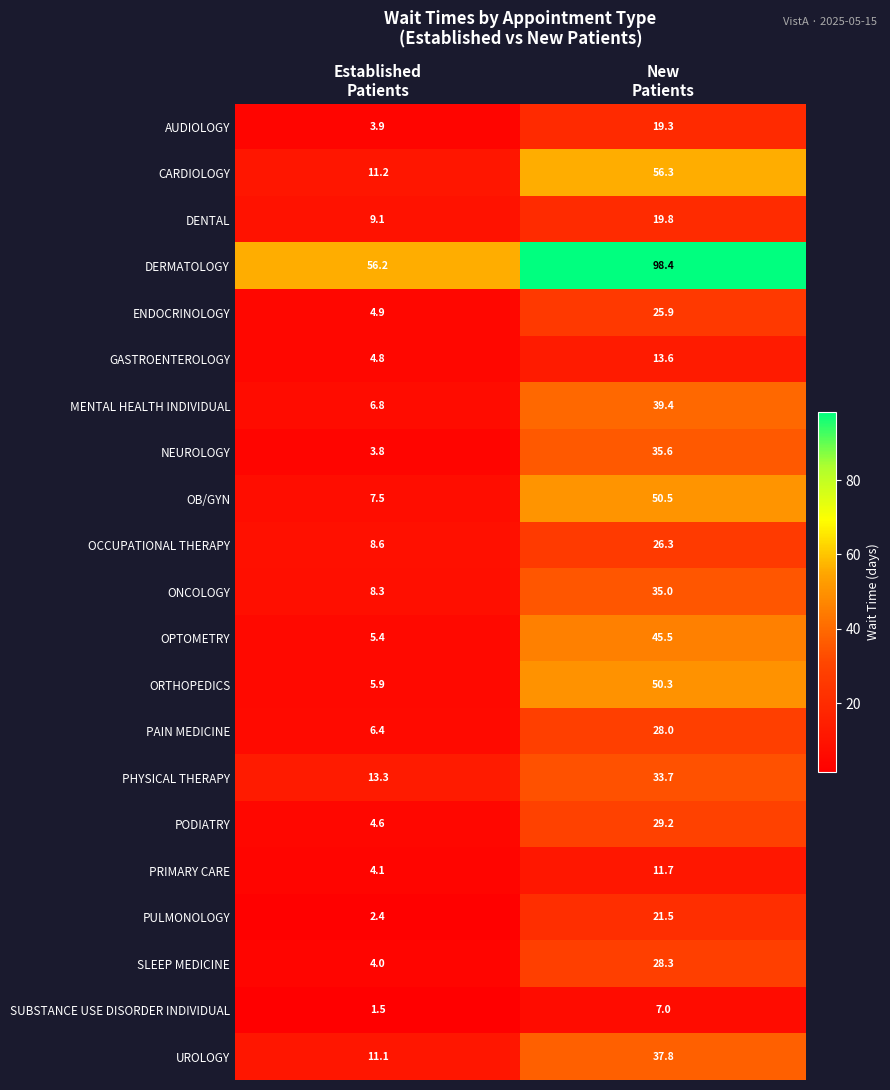

What is the minimum value shown in the chart?

1.5